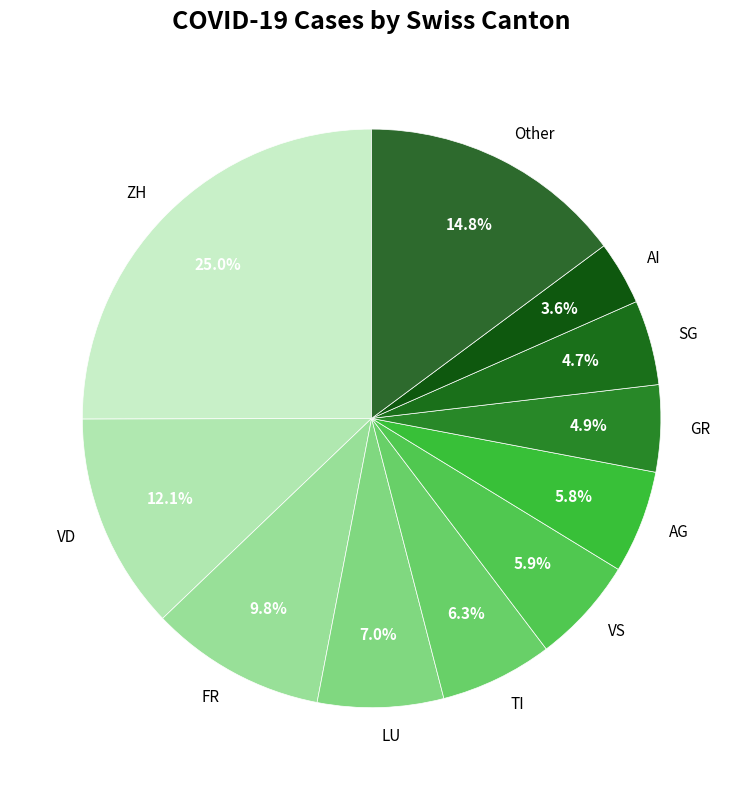

Count the number of slices in the pie.

11